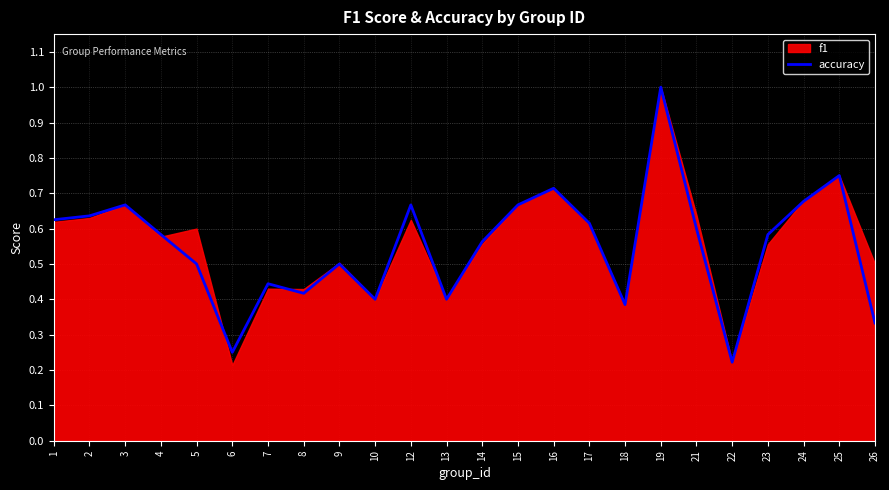

At which category does the chart reach its peak across all series?

19